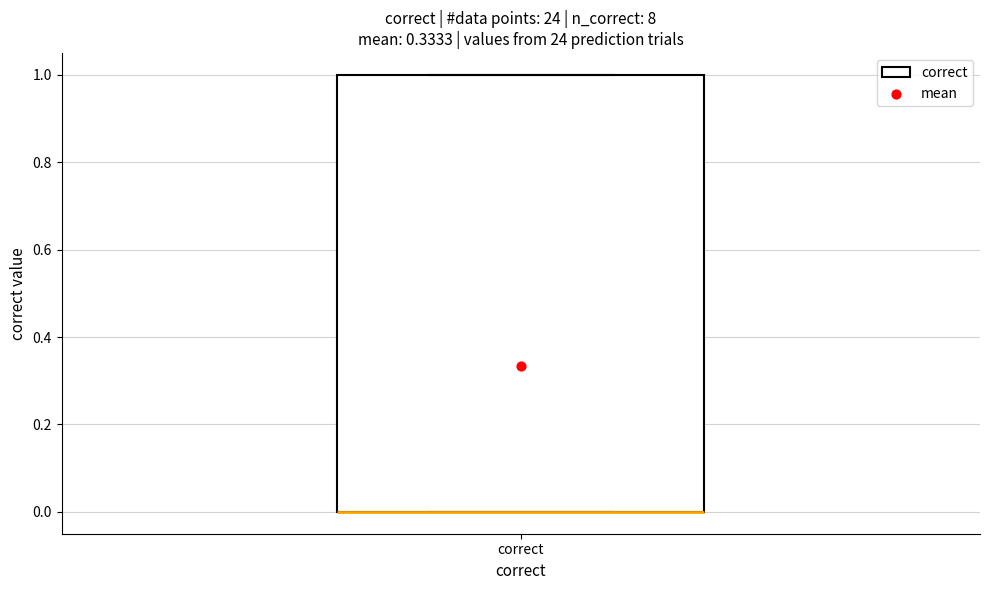

Where is the lower edge of the box for correct on the y-axis? The values are not printed on the chart, so give them approximately, as read against the axis.

0